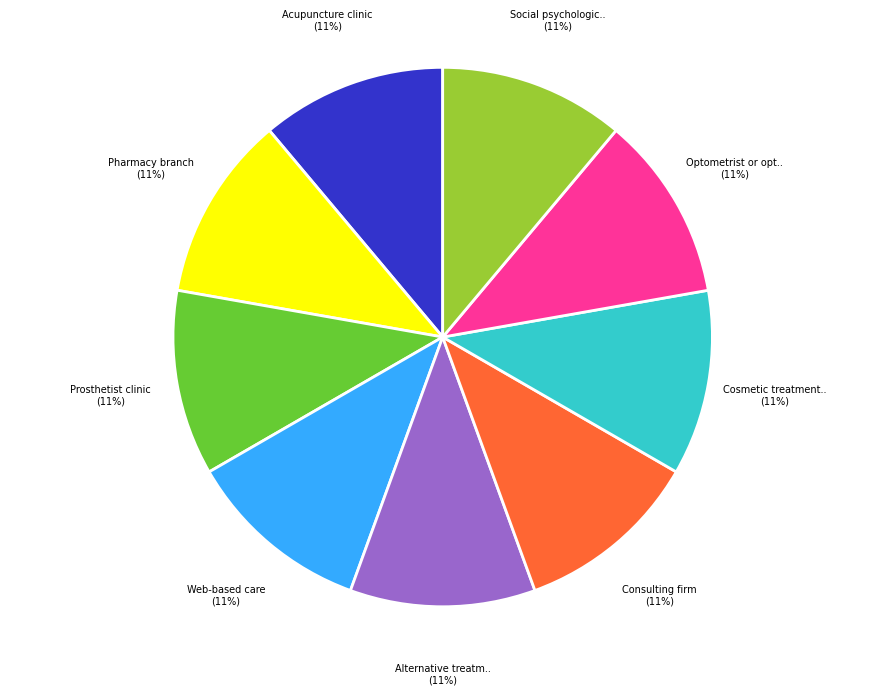

To the nearest percent, what is the average slice percentage?

11%